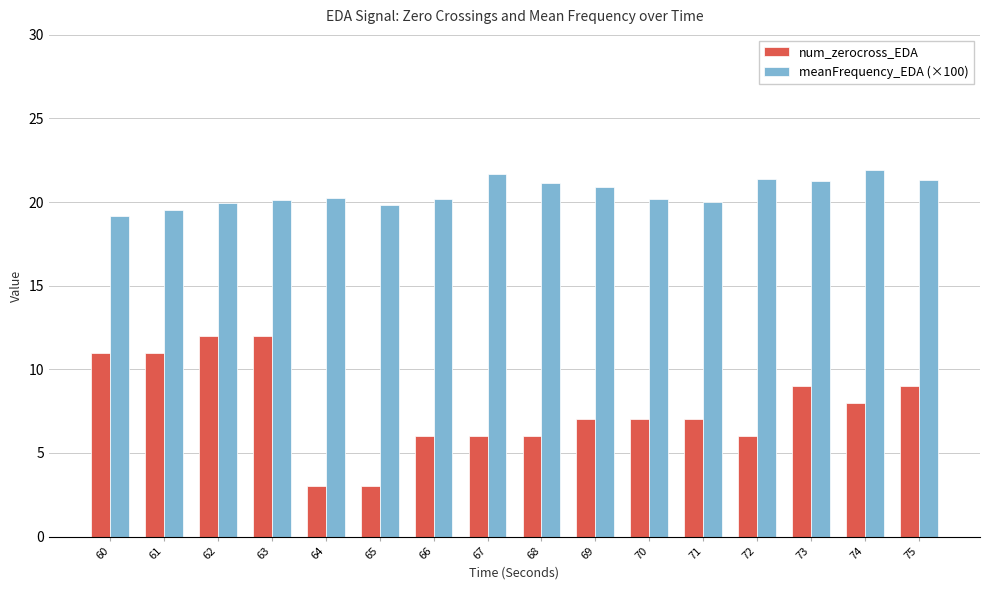

Count the num_zerocross_EDA values in the range 6 to 11.

12